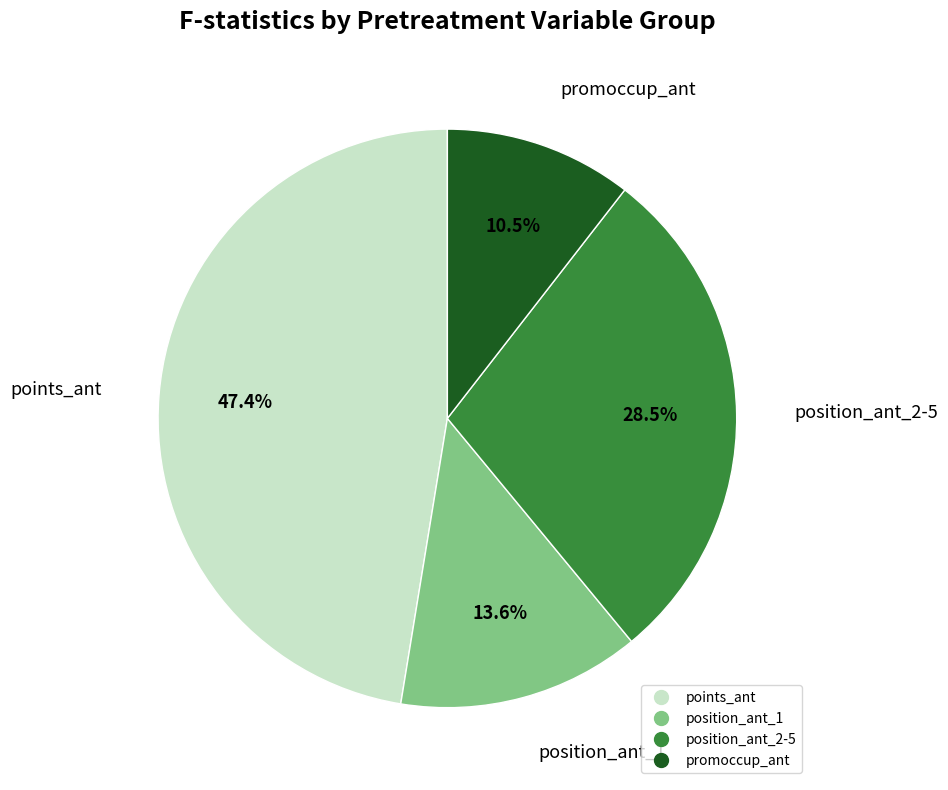

Is there any slice that represents more than half of the pie?

No